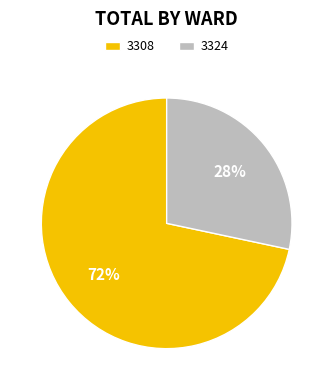

What is the largest slice in the pie chart?

3308